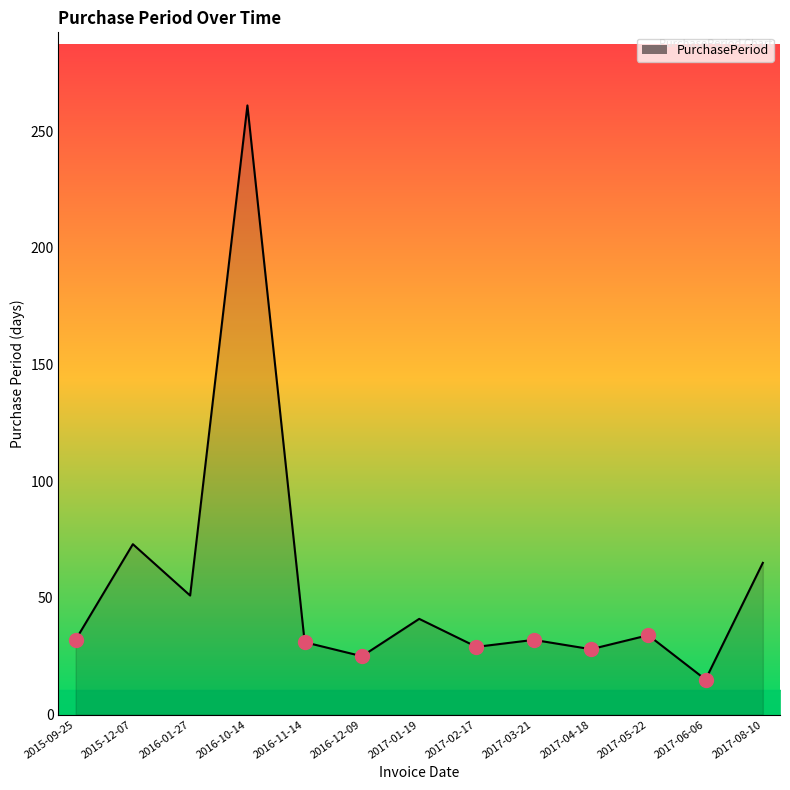

What is the change in value from 2016-10-14 to 2017-02-17?

-232